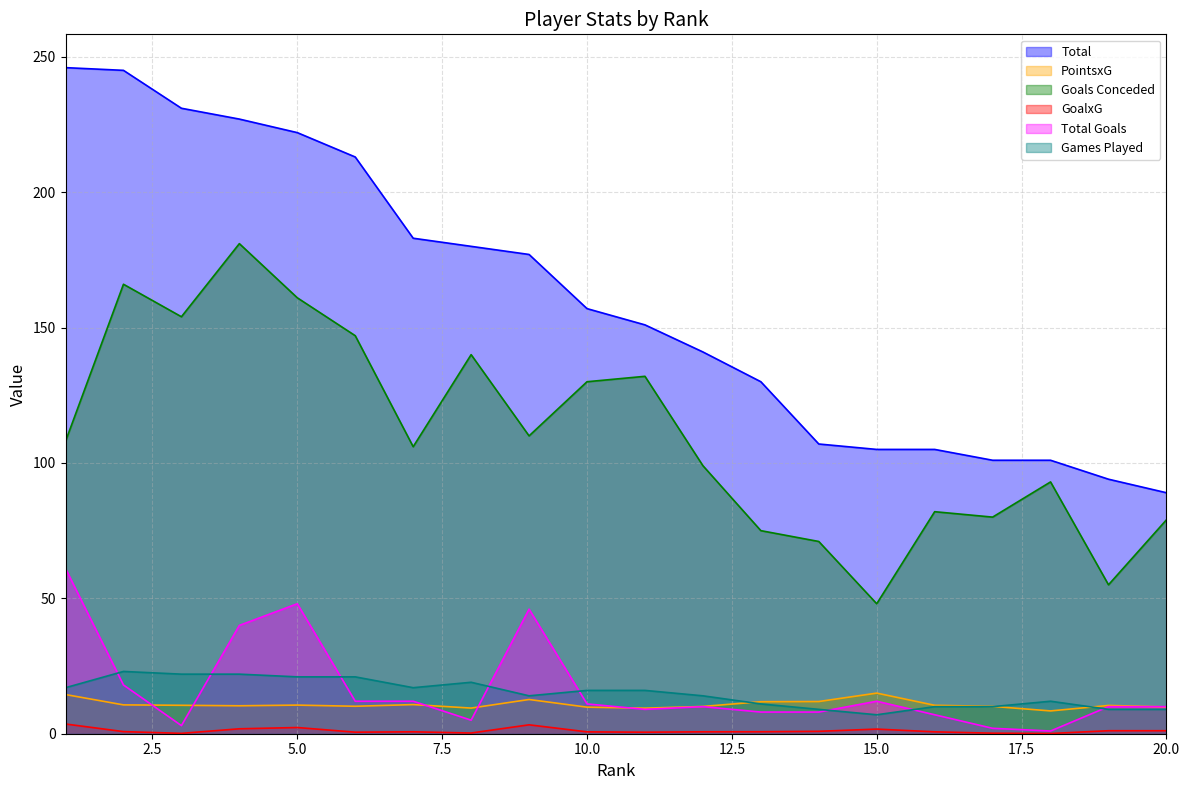

Between 6 and 8, which series saw the biggest shift?

Total